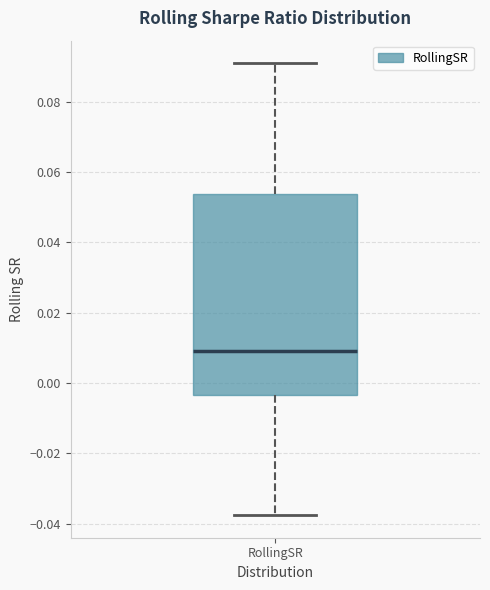

Read this box plot against the y-axis: the position of the median line, the range covered by the box, and the ends of both whiskers. The values are not printed on the chart, so give them approximately, as read against the axis.

median 0.010, box -0.004 to 0.054, whiskers -0.038 to 0.090